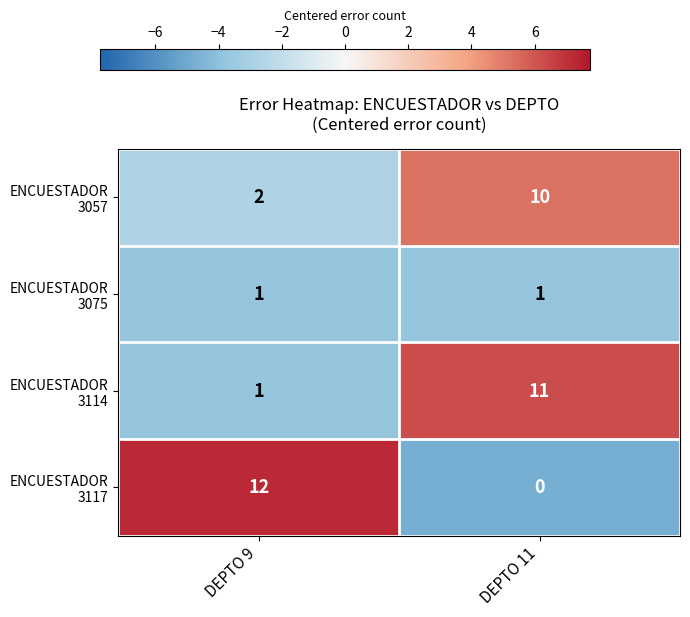

Which label corresponds to the smallest value in the chart?

DEPTO 11